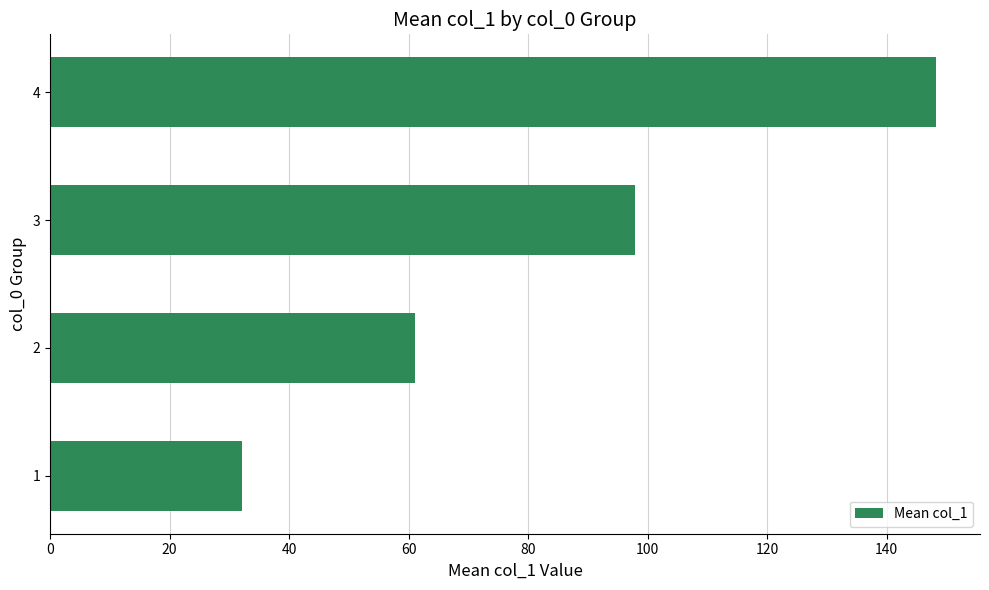

How many distinct data groups are displayed?

1